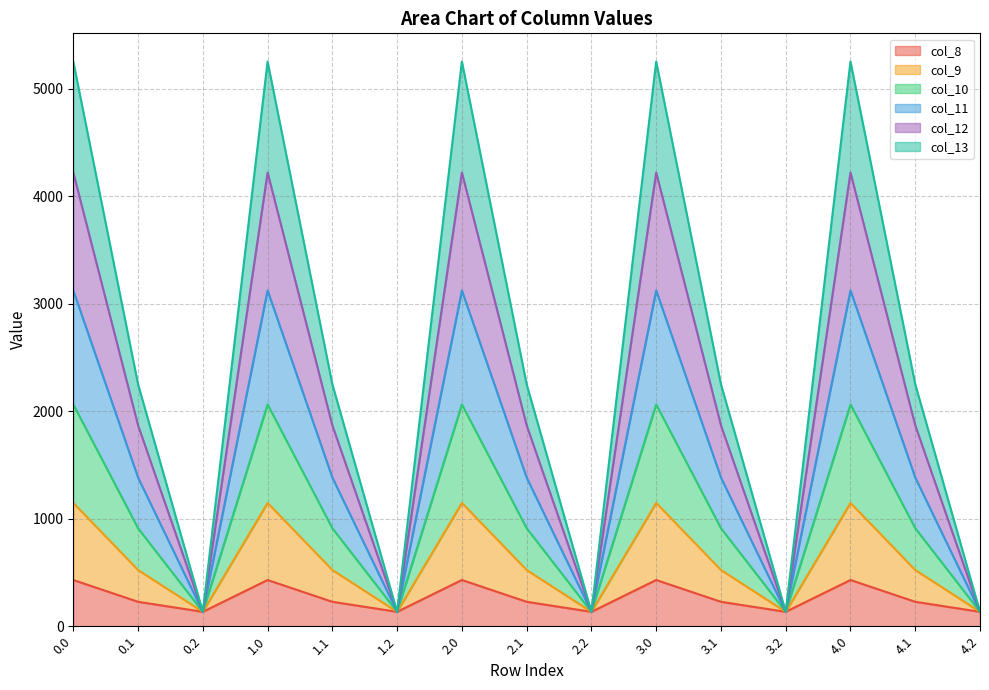

What is the highest value of the col_8 series?

430.3